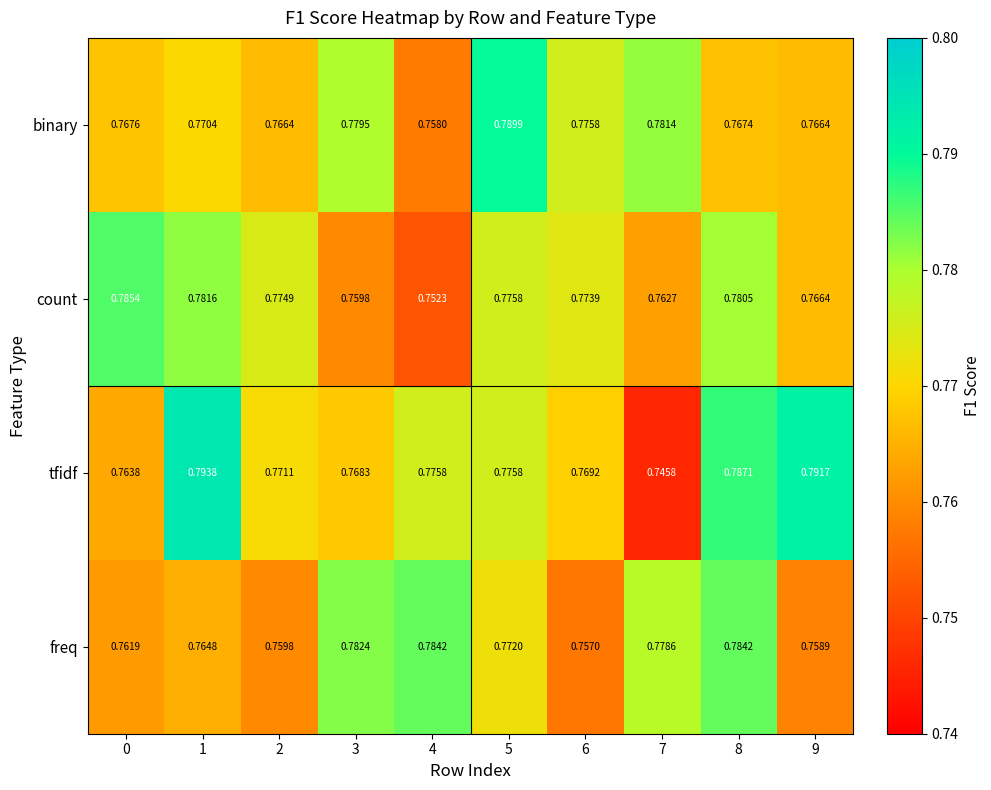

Which series has the widest spread of values?

tfidf